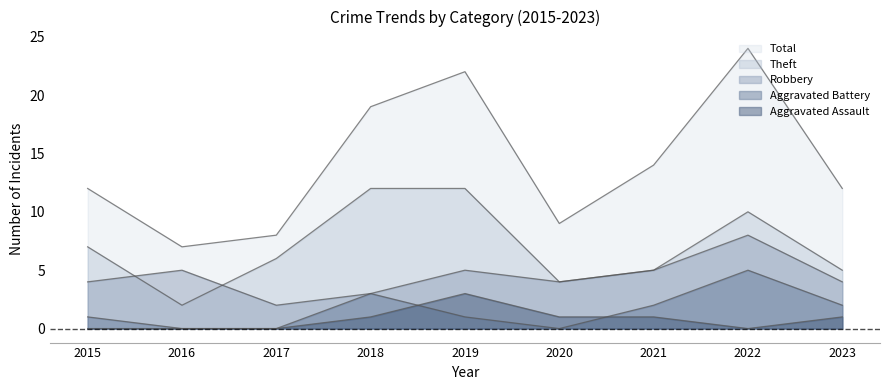

How many data points in Total are above 12?

4